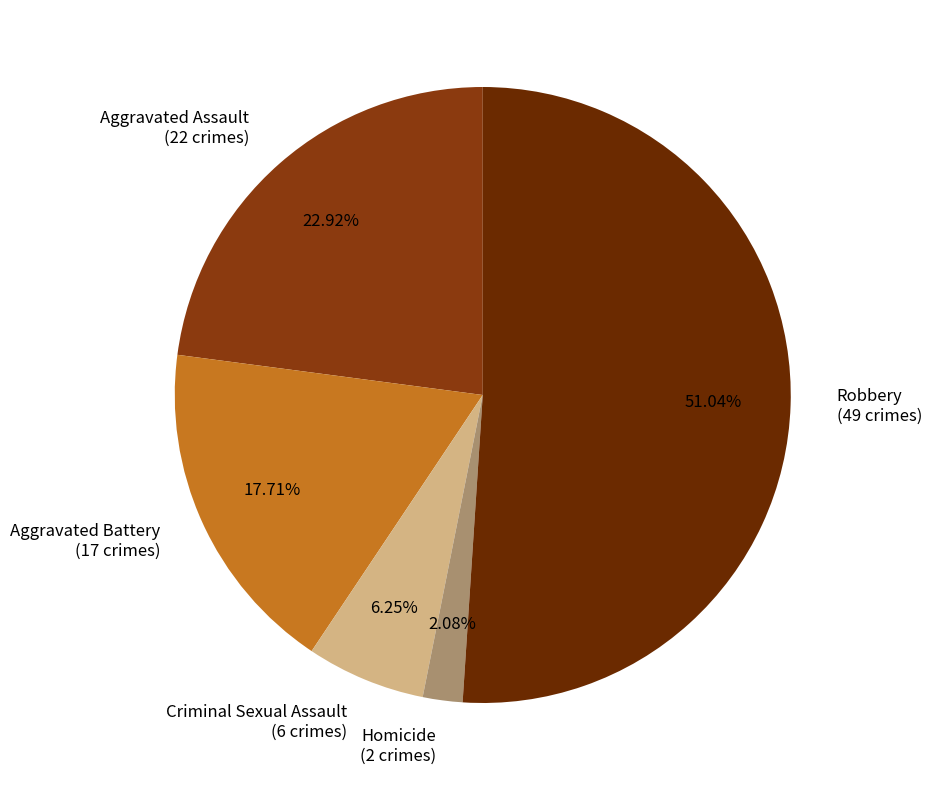

To the nearest percent, what percentage of the pie is Aggravated Battery?

18%